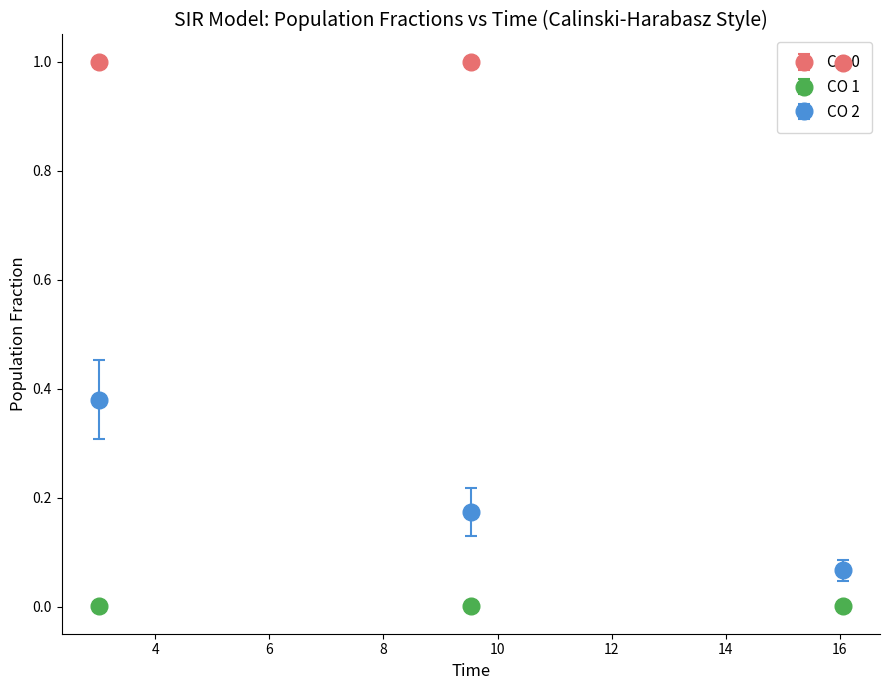

What is the average value of the CO 0 series?

1.0